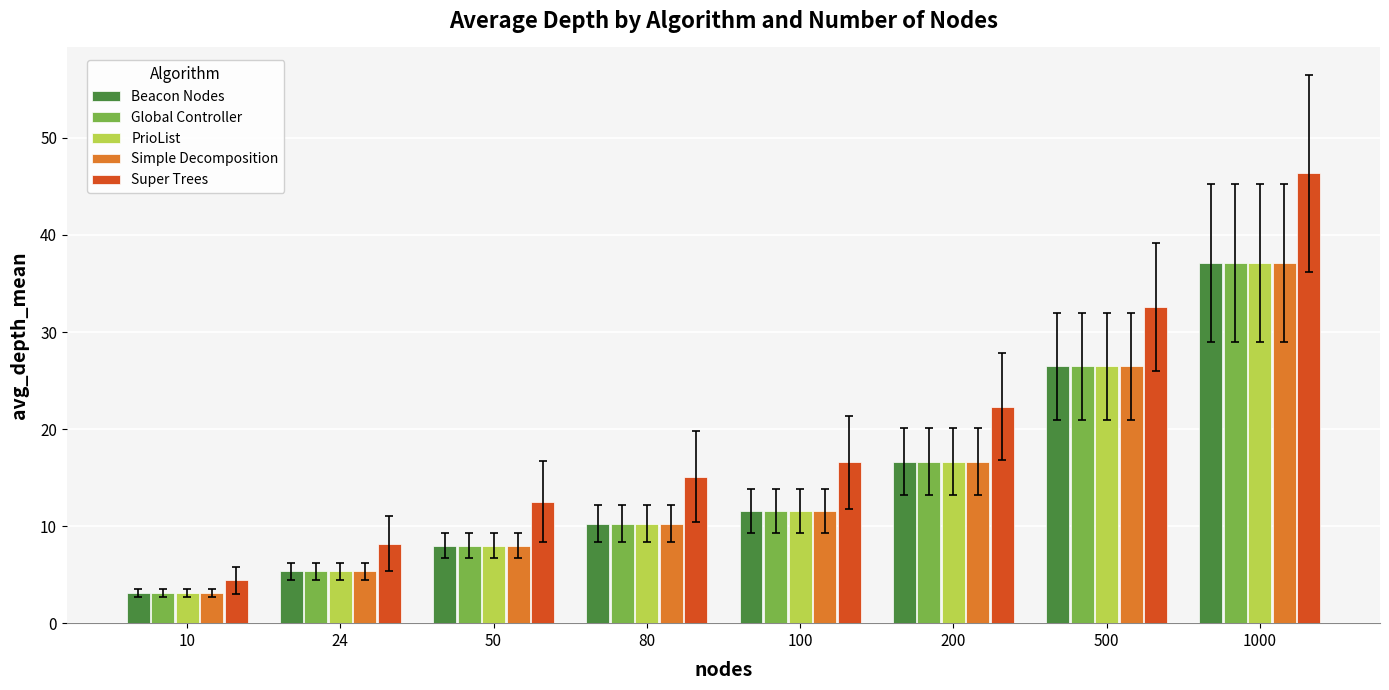

True or false: Super Trees has a value of 6.7 at 50.

False